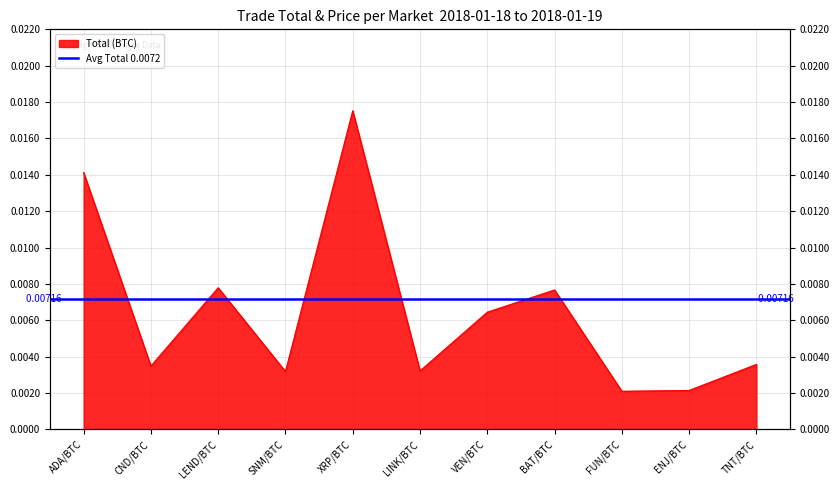

Where is the first local maximum?

LEND/BTC